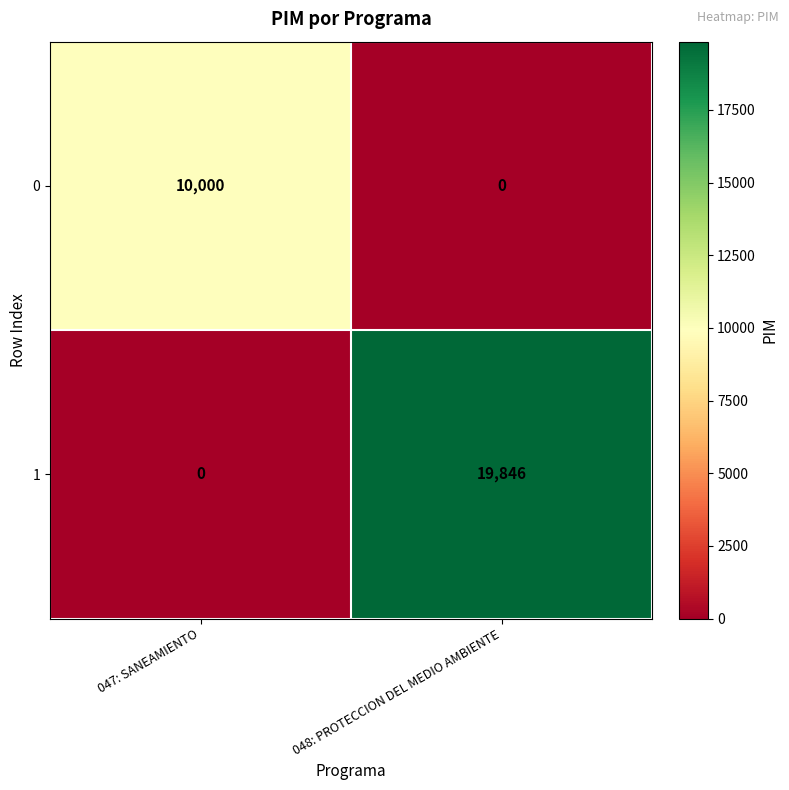

At which category is the sum across all series the highest?

048: PROTECCION DEL MEDIO AMBIENTE